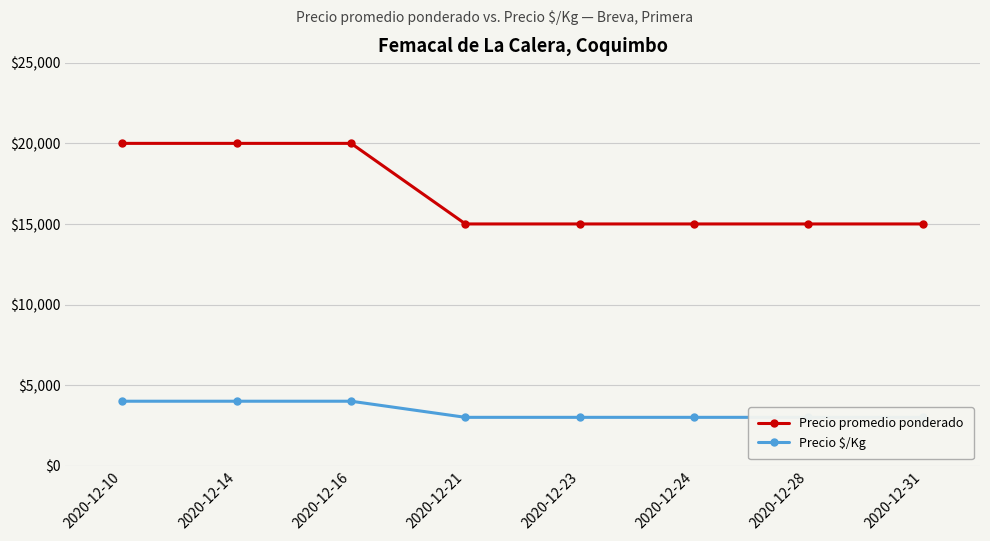

What is the difference between the maximum and second lowest values in the Precio promedio ponderado series?

5000